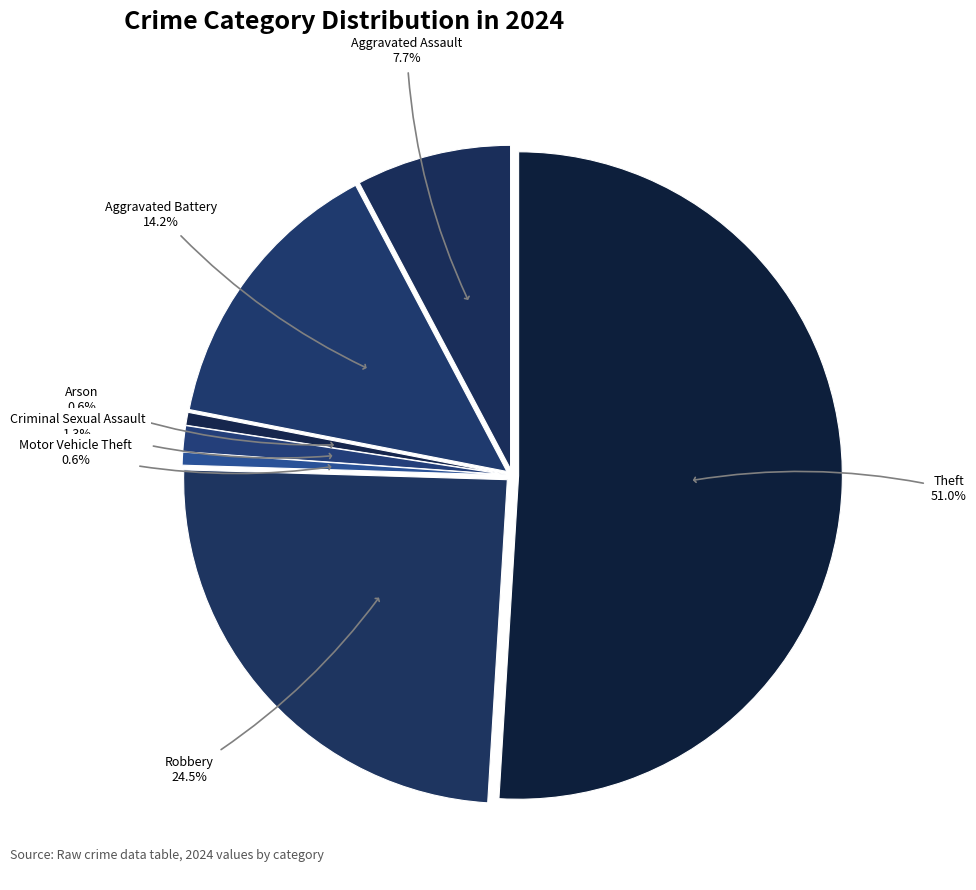

Which category has the biggest portion of the pie?

Theft